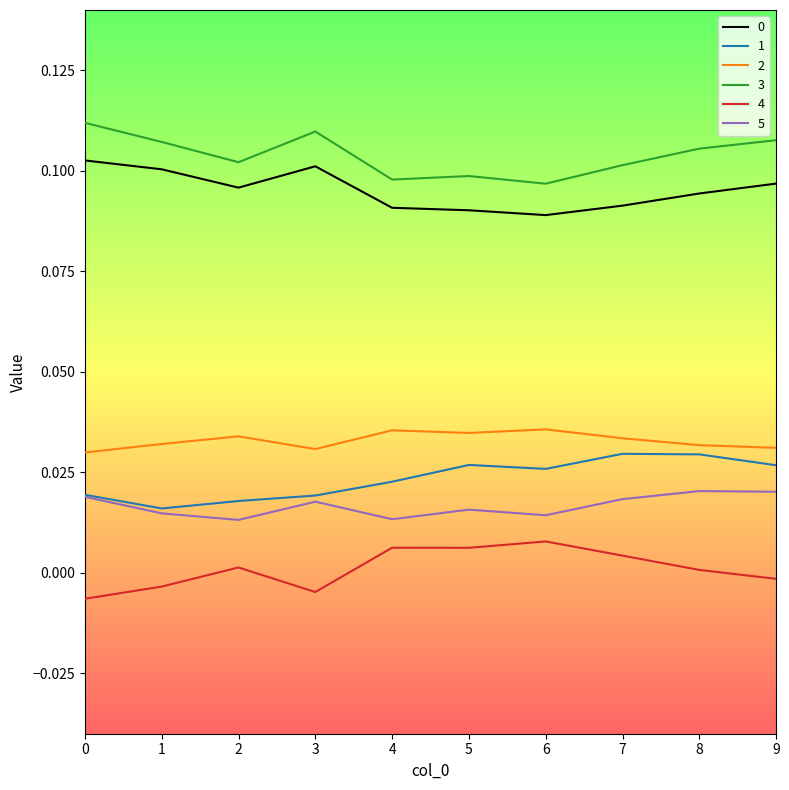

Is the value of 0 at 9 greater than the value of 1 at 0?

Yes